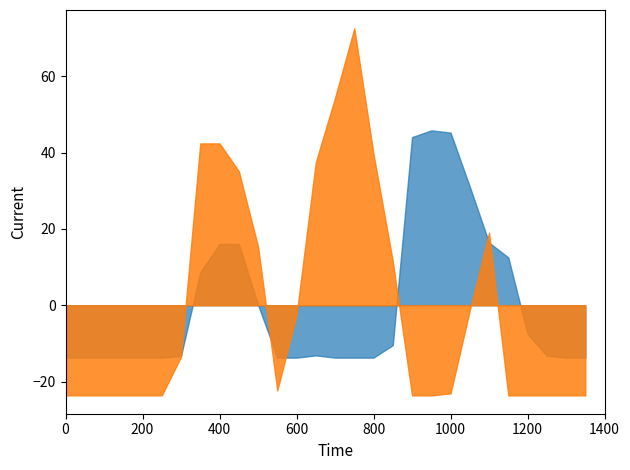

What is the total value across all series at 800?

25.8